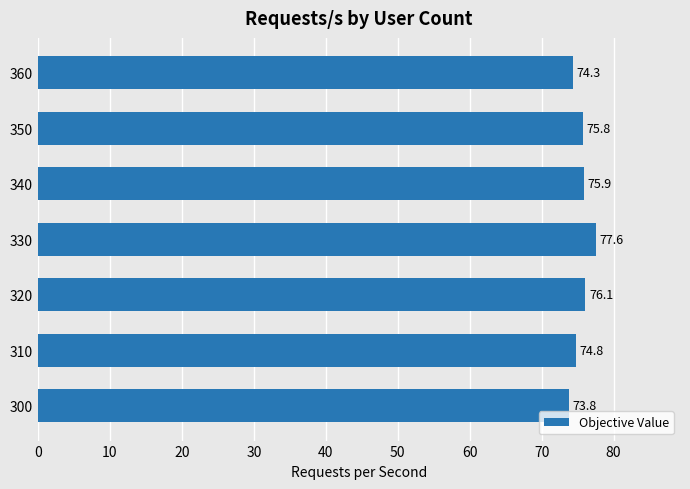

The chart shows a value of 75.8 at 350. True or false?

True